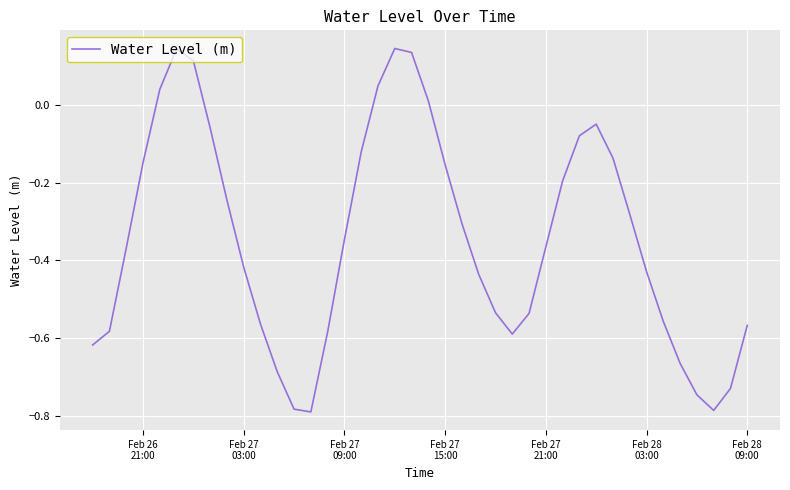

What is the difference between the maximum and minimum values?

0.9